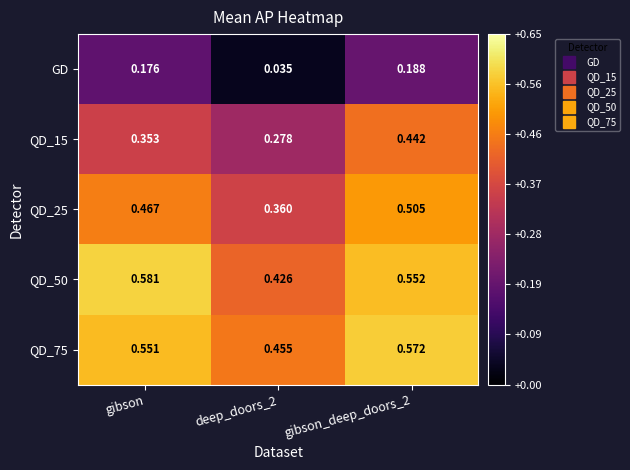

Is the value of QD_50 at deep_doors_2 greater than the value of QD_75 at gibson_deep_doors_2?

No